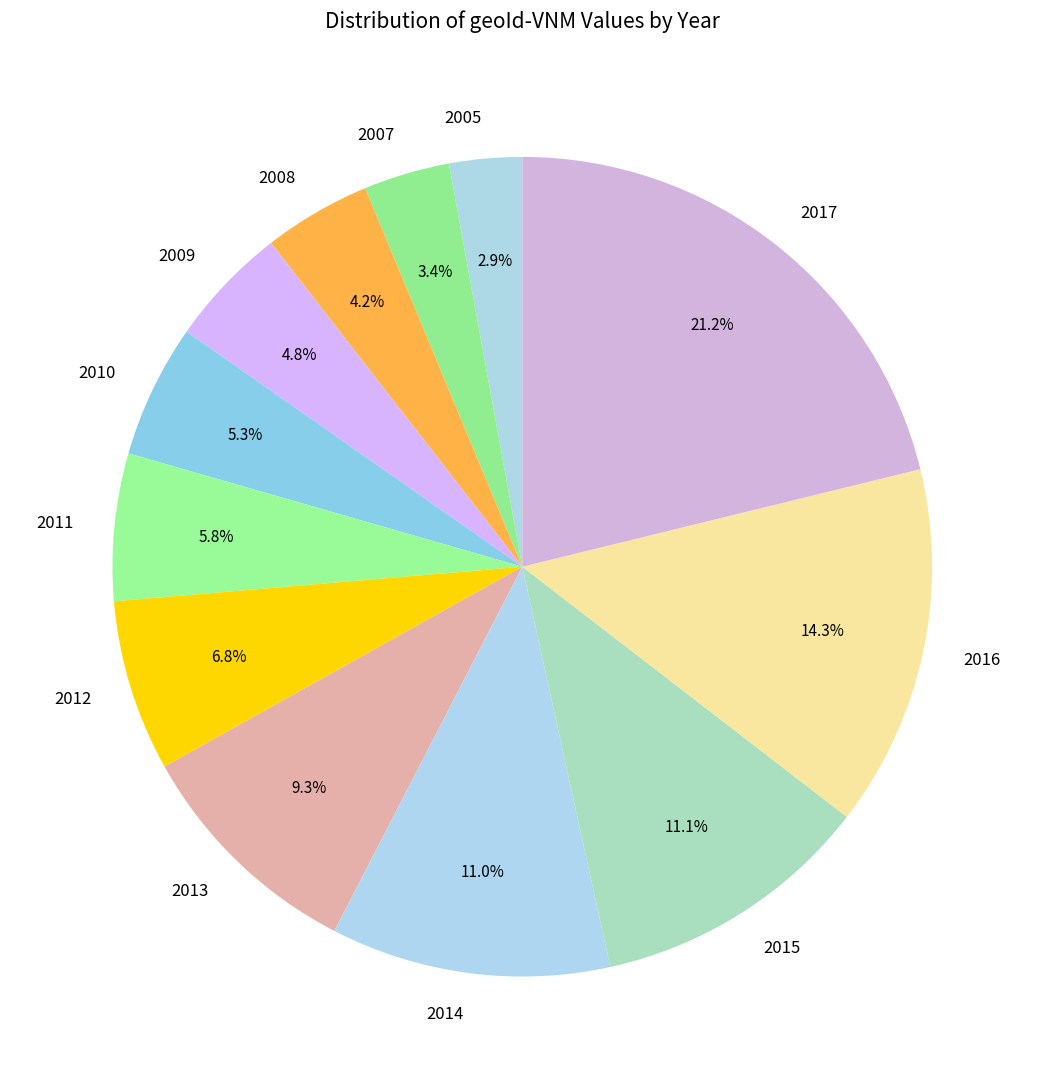

Is it true that 2010 is 5% of the pie?

True